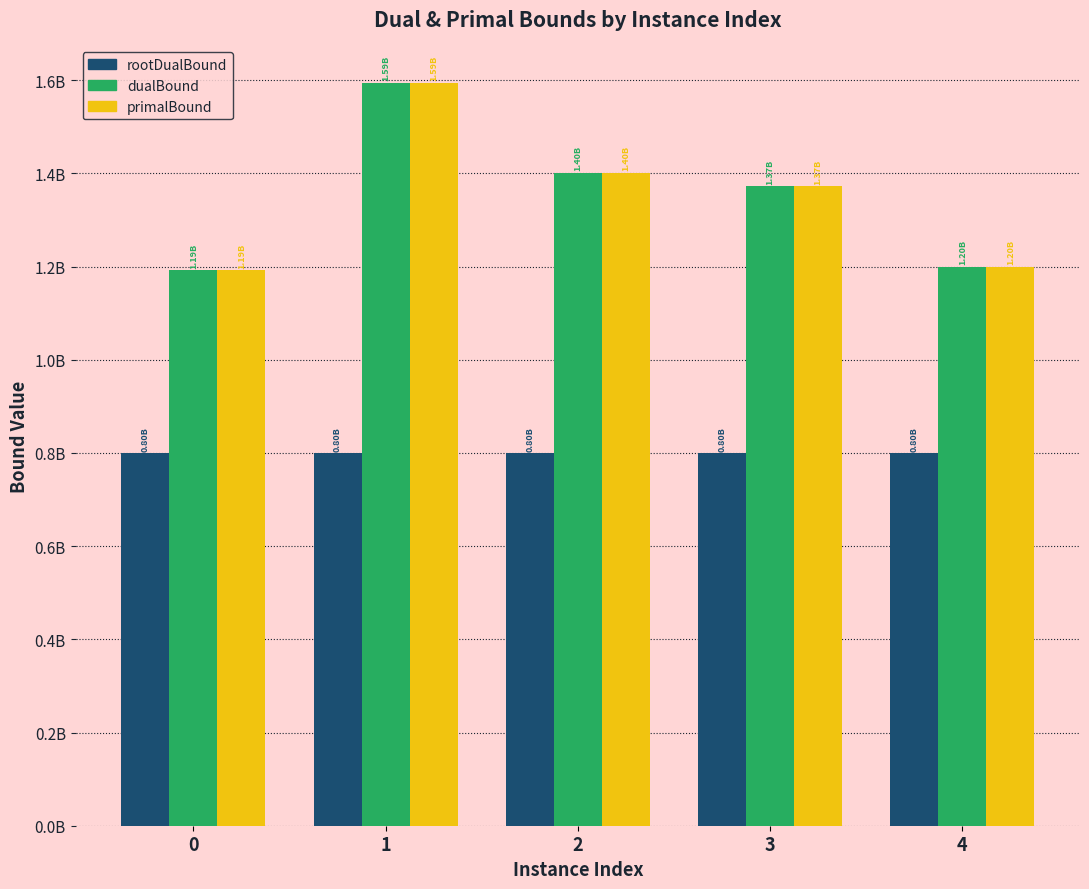

List the series in order of their peak value, lowest first.

rootDualBound, dualBound, primalBound